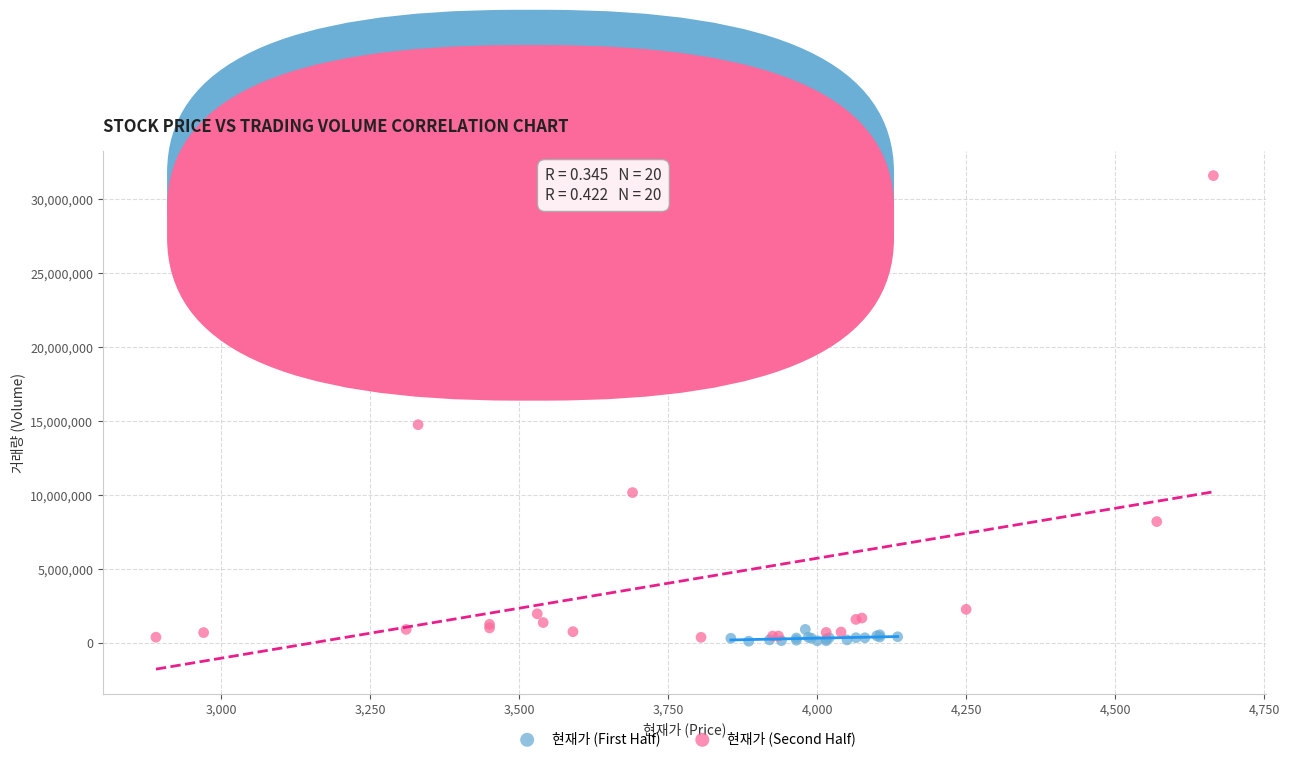

Which series has the widest spread of Y values?

현재가 (Second Half)